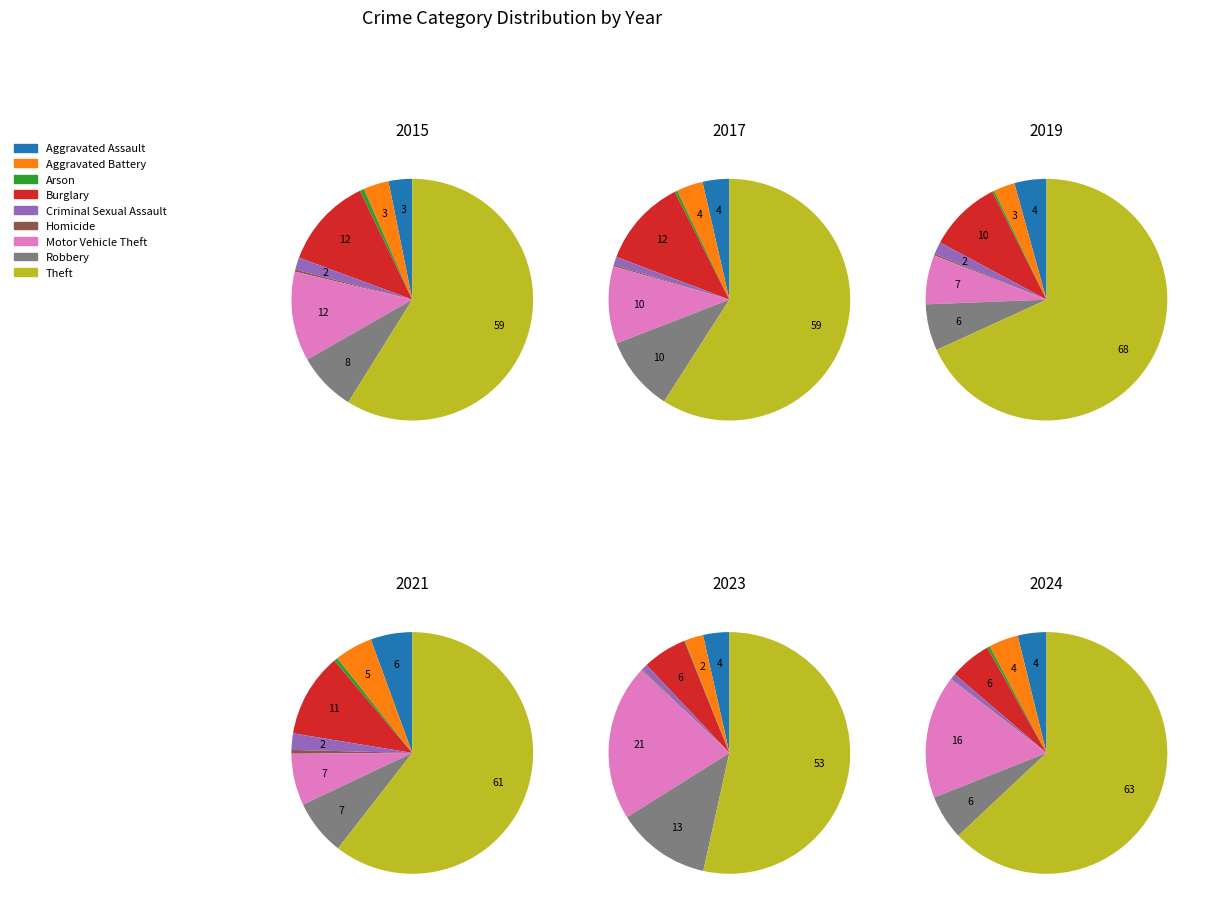

How many slices are in this pie chart?

9